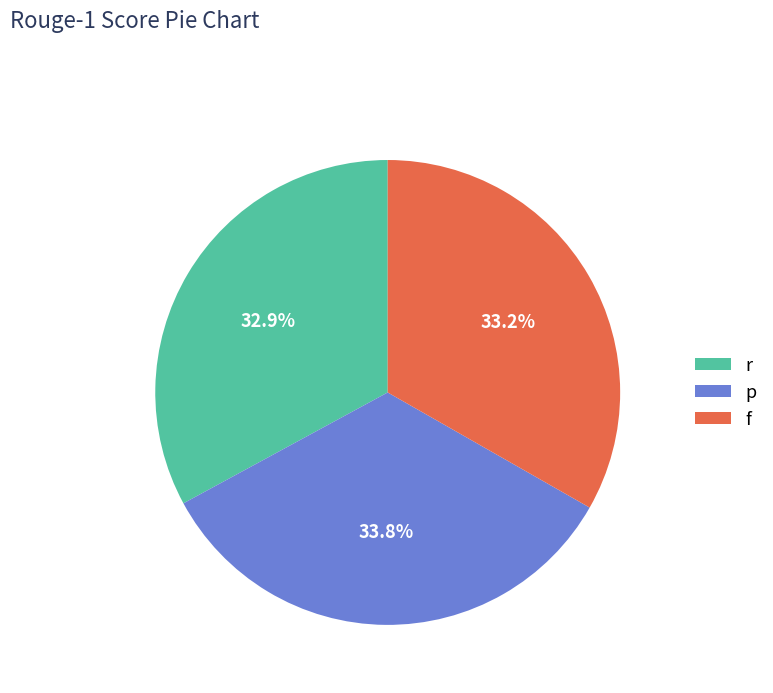

To the nearest percent, what portion does f represent?

33%